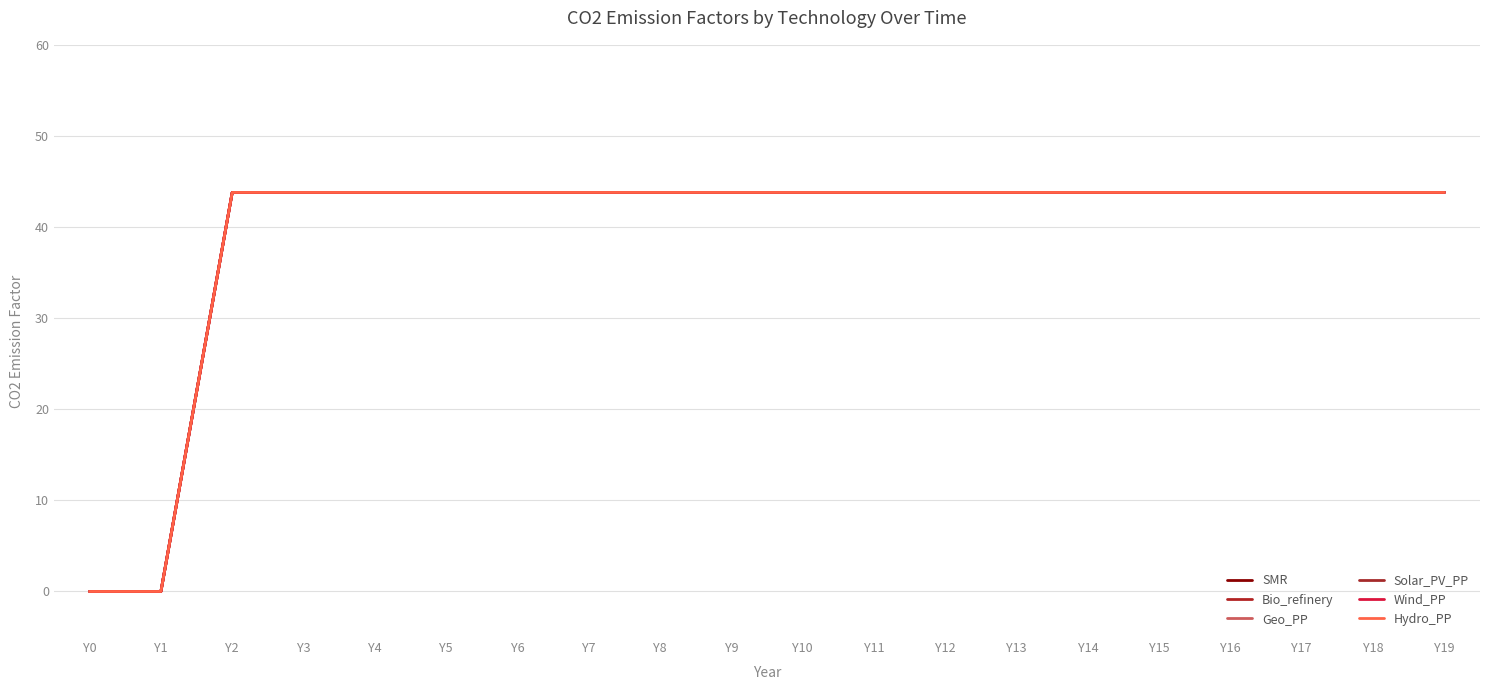

Does the chart display data point markers on the line(s)?

No